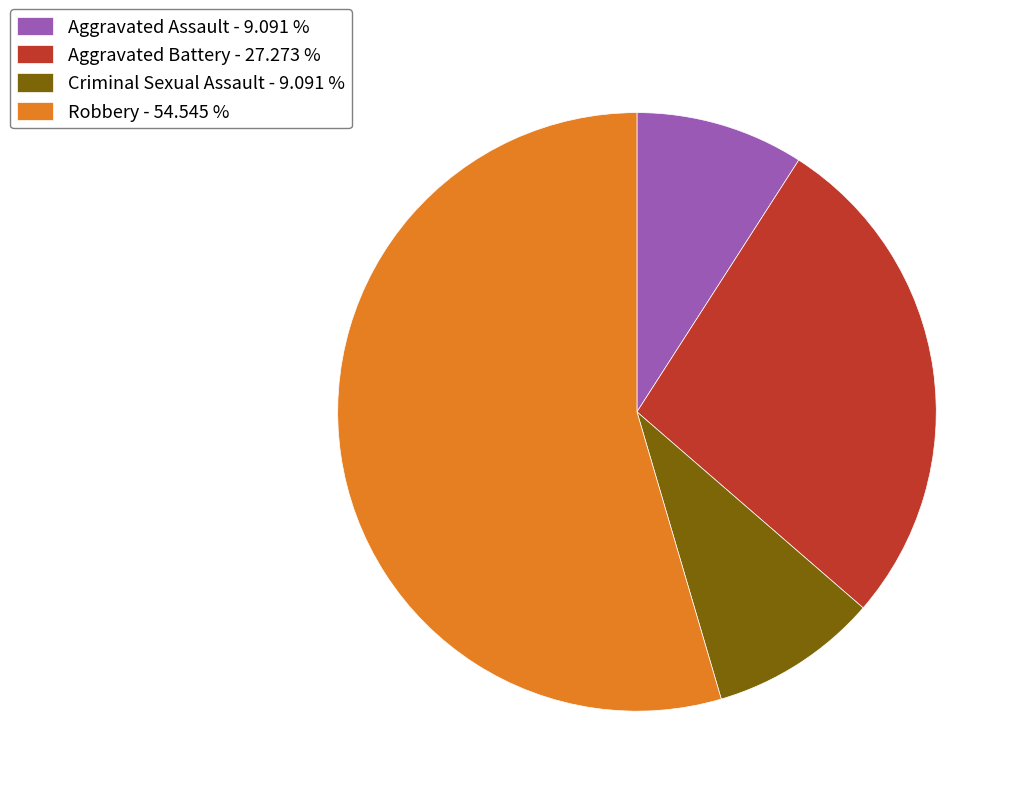

Is the sum of Criminal Sexual Assault and Robbery greater than half?

Yes